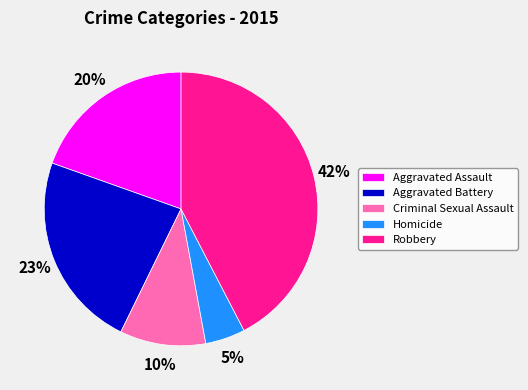

True or false: Robbery accounts for 52% of the total.

False